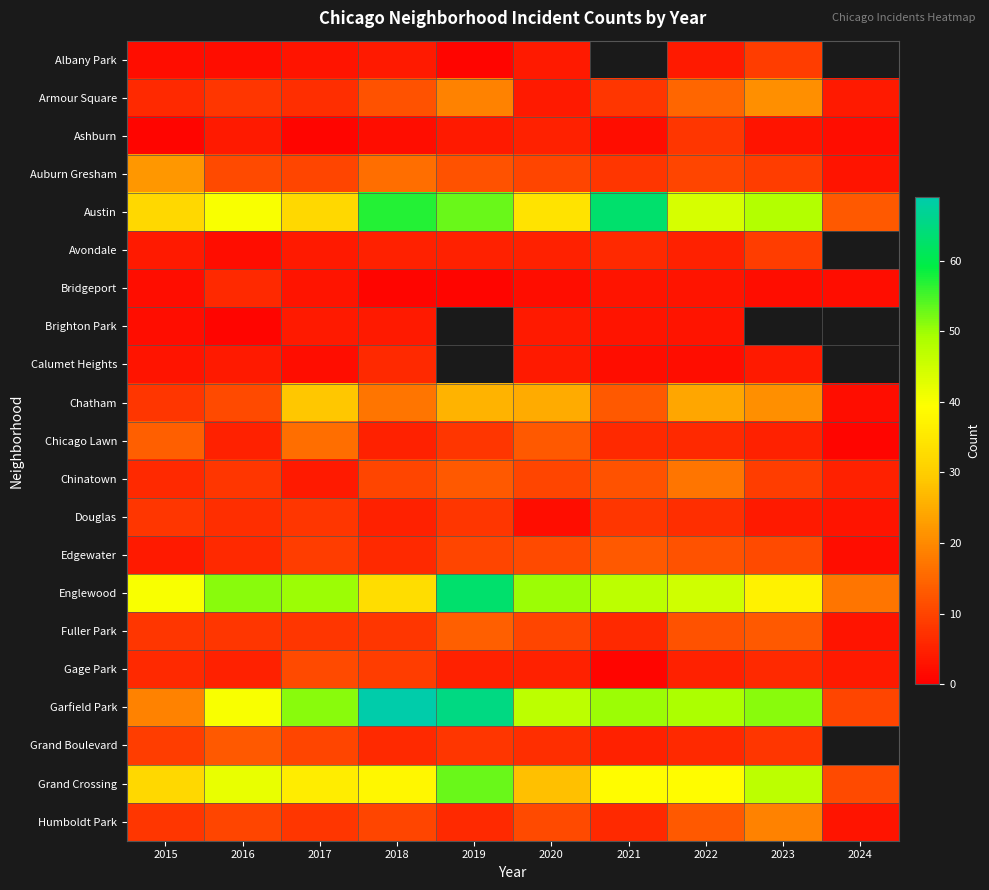

What is the total value across all series at 2022?

329.0